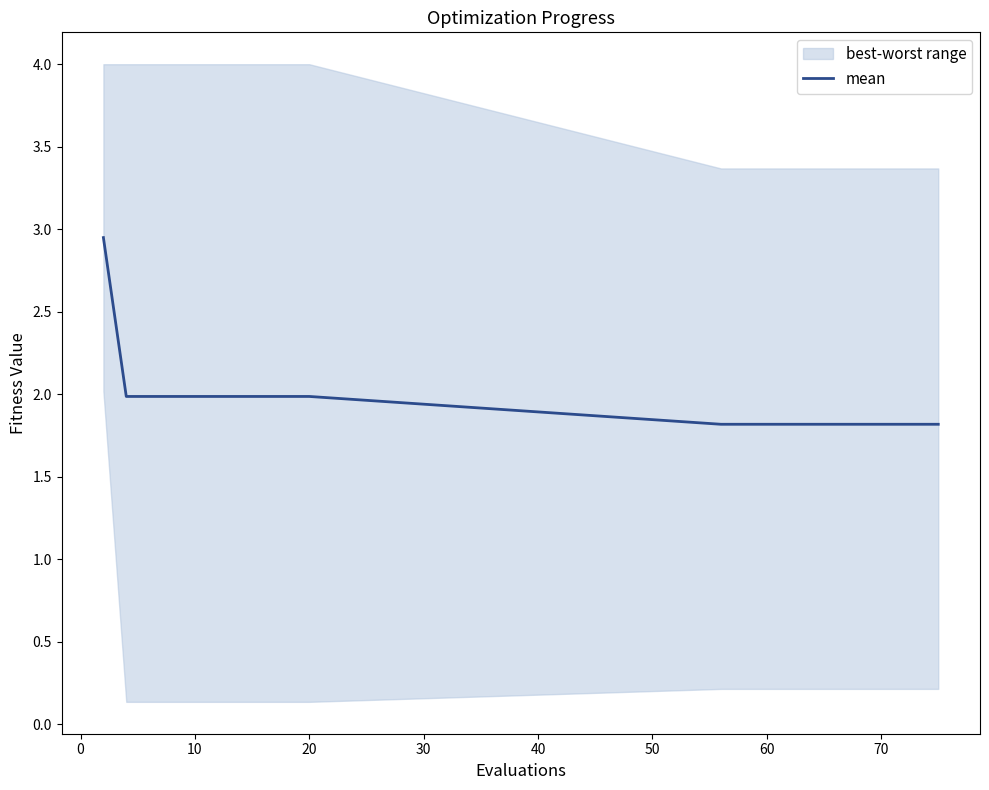

How many distinct data groups are displayed?

1